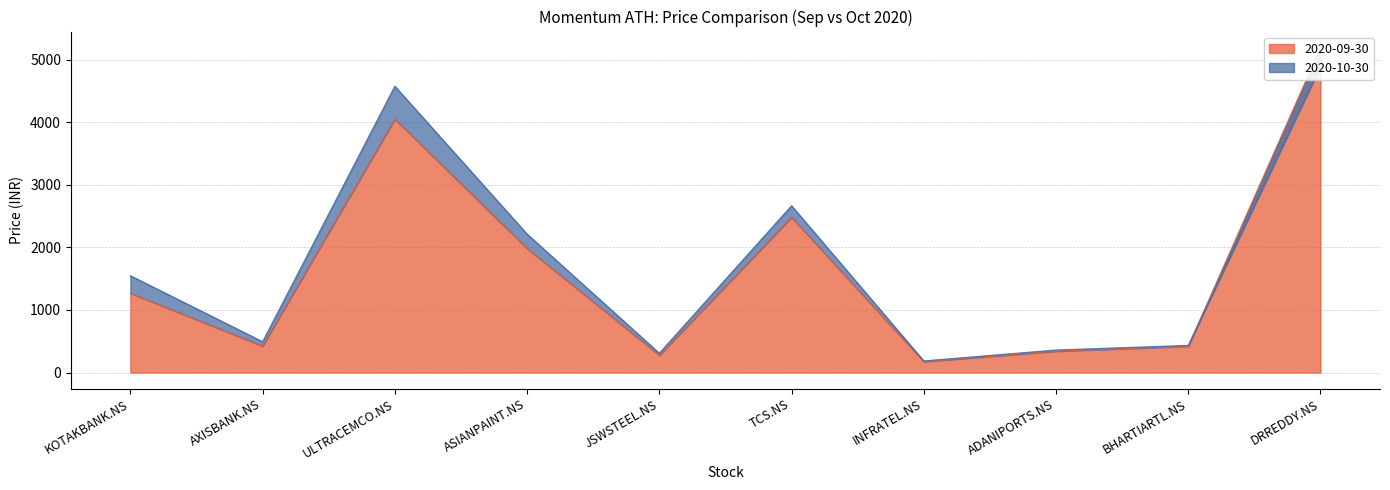

At which category does 2020-09-30 reach its first local peak?

ULTRACEMCO.NS